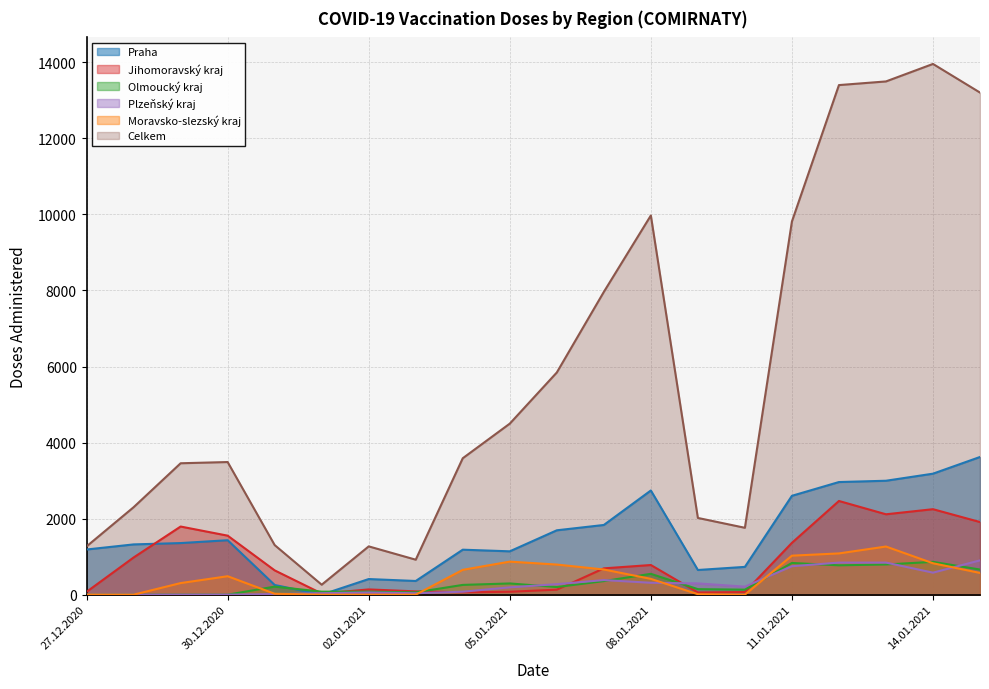

Rank the categories by Plzeňský kraj value from highest to lowest.

15.01.2021, 12.01.2021, 13.01.2021, 11.01.2021, 14.01.2021, 07.01.2021, 08.01.2021, 09.01.2021, 06.01.2021, 10.01.2021, 05.01.2021, 04.01.2021, 02.01.2021, 01.01.2021, 03.01.2021, 31.12.2020, 27.12.2020, 28.12.2020, 29.12.2020, 30.12.2020